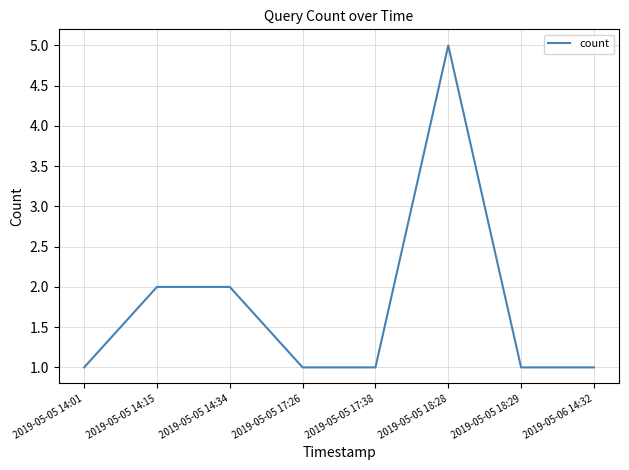

True or false: the data shows 2 at 2019-05-06 14:32.

False